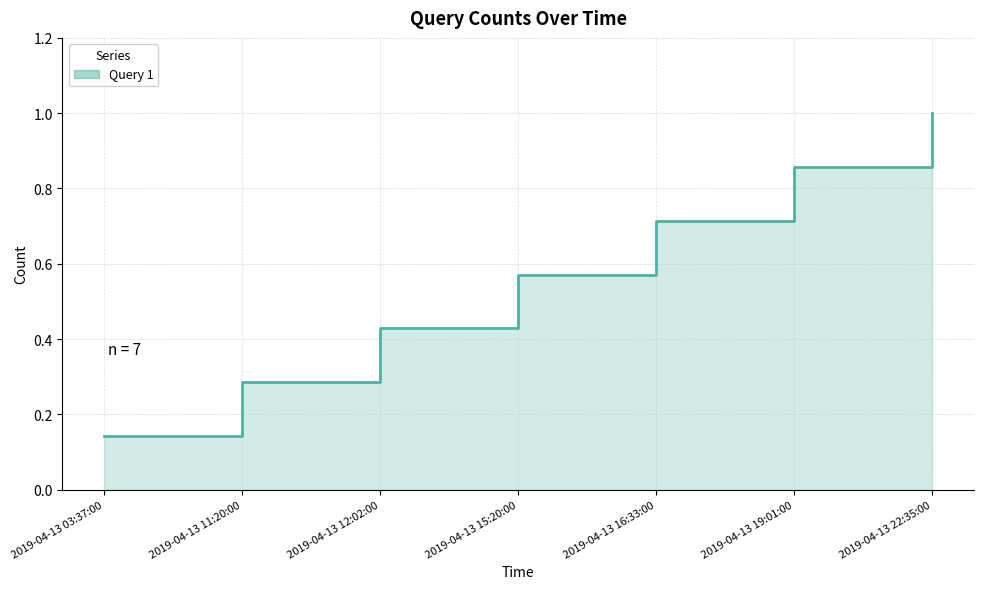

Which category has the lowest value across all series?

2019-04-13 03:37:00